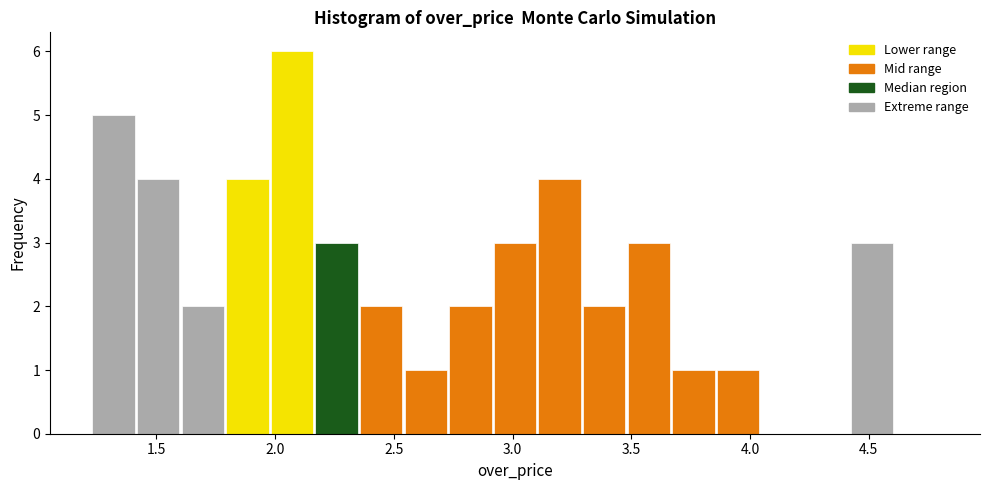

Read against the x-axis, roughly where is the centre of the tallest bar?

2.05